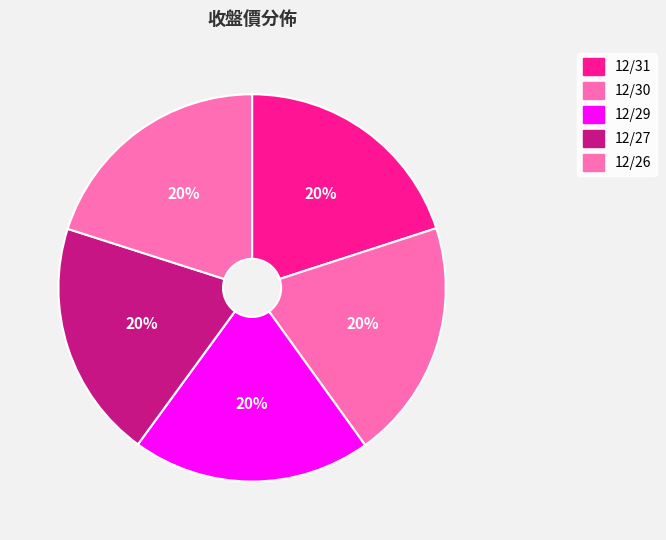

Rank the categories by value from lowest to highest.

12/27, 12/29, 12/31, 12/30, 12/26